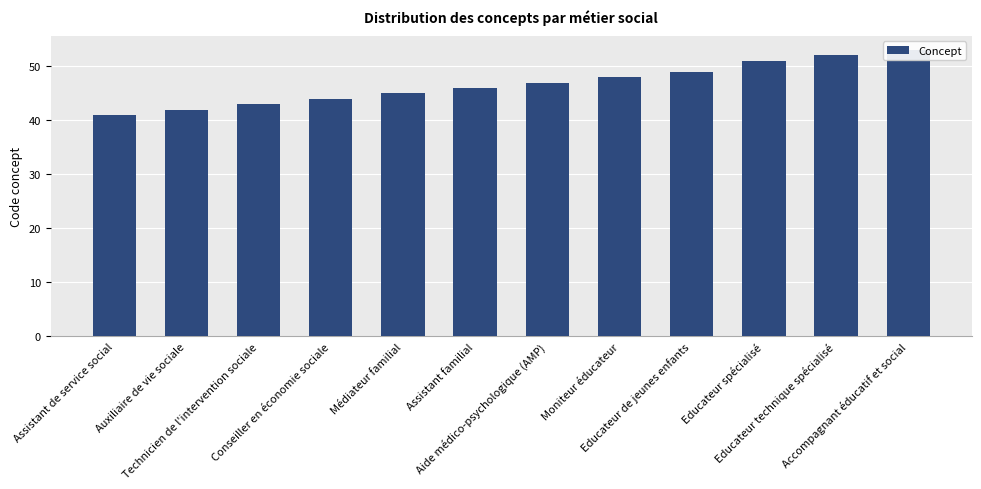

At which category does the chart reach its minimum across all series?

Assistant de service social